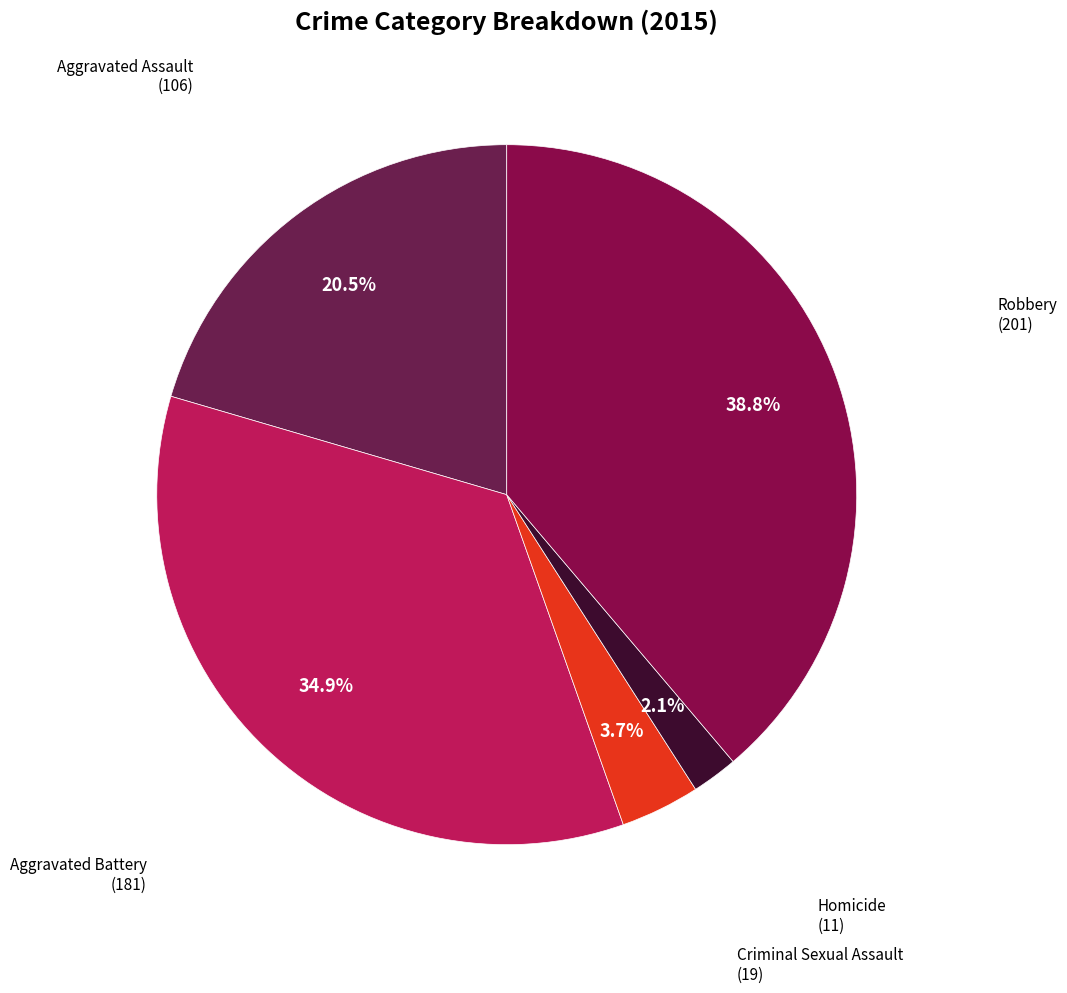

True or false: Aggravated Battery accounts for 35% of the total.

True